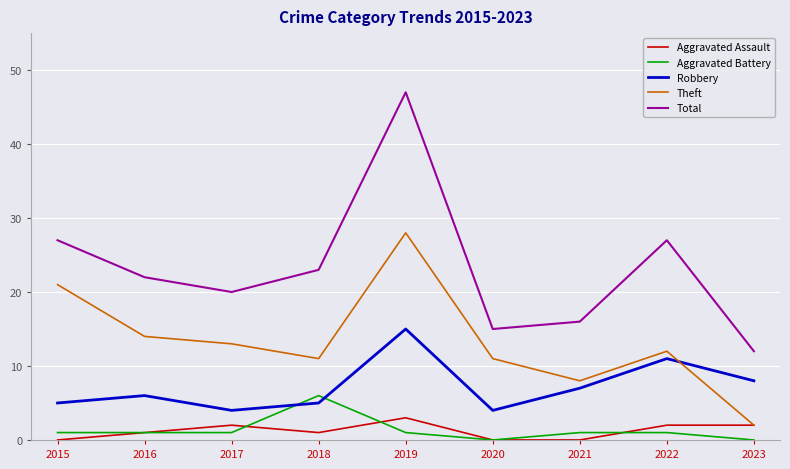

True or false: Theft has a value of 4 at 2021.

False